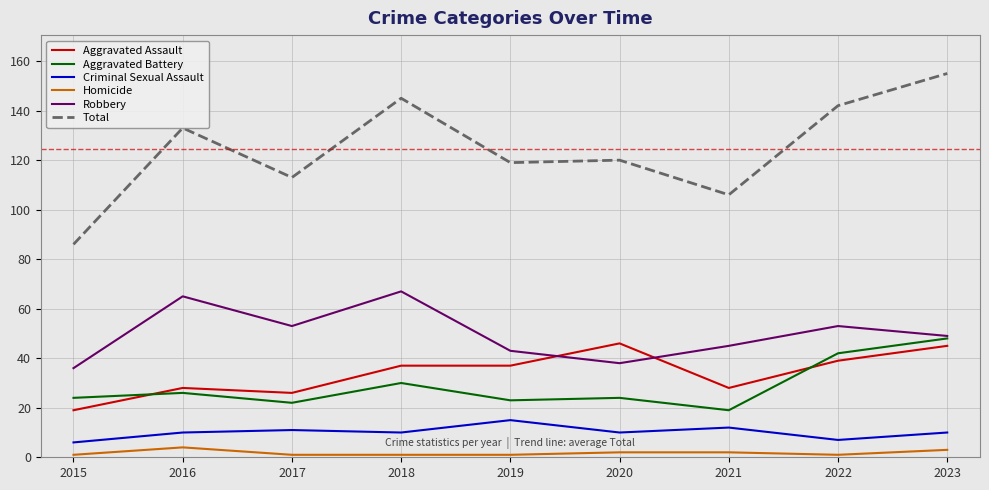

Which series has the largest total across all categories?

Total